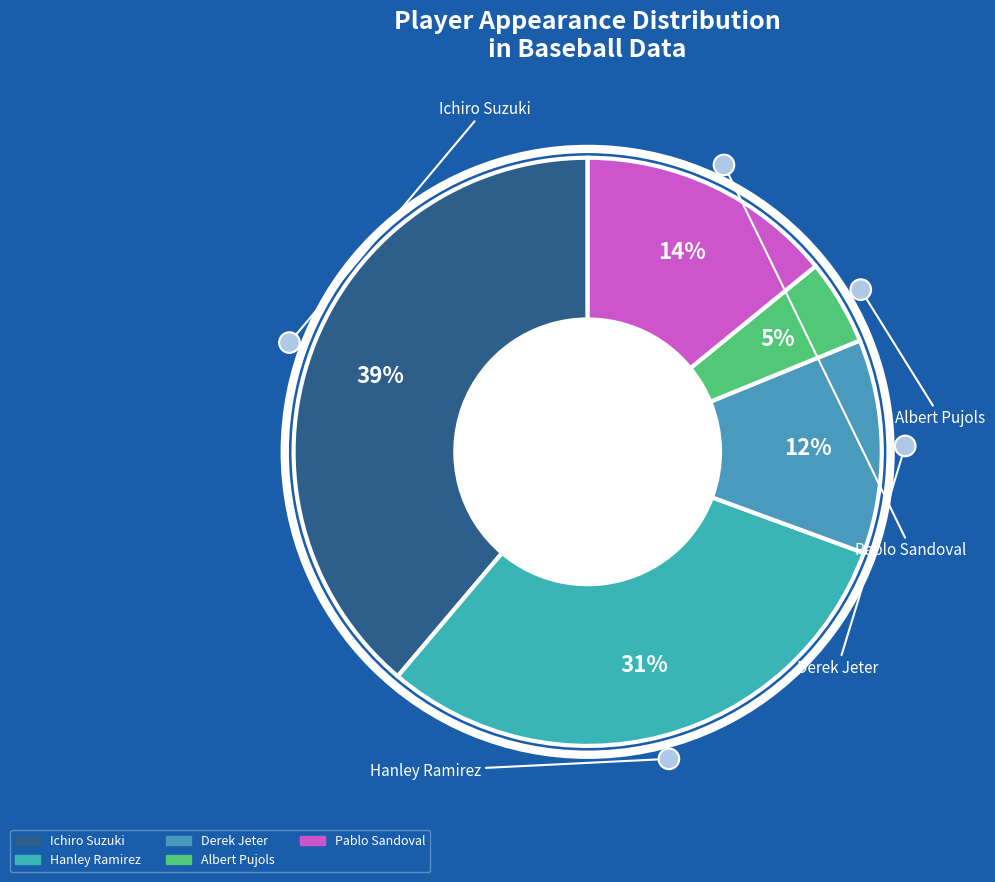

To the nearest percent, what portion does Albert Pujols represent?

5%